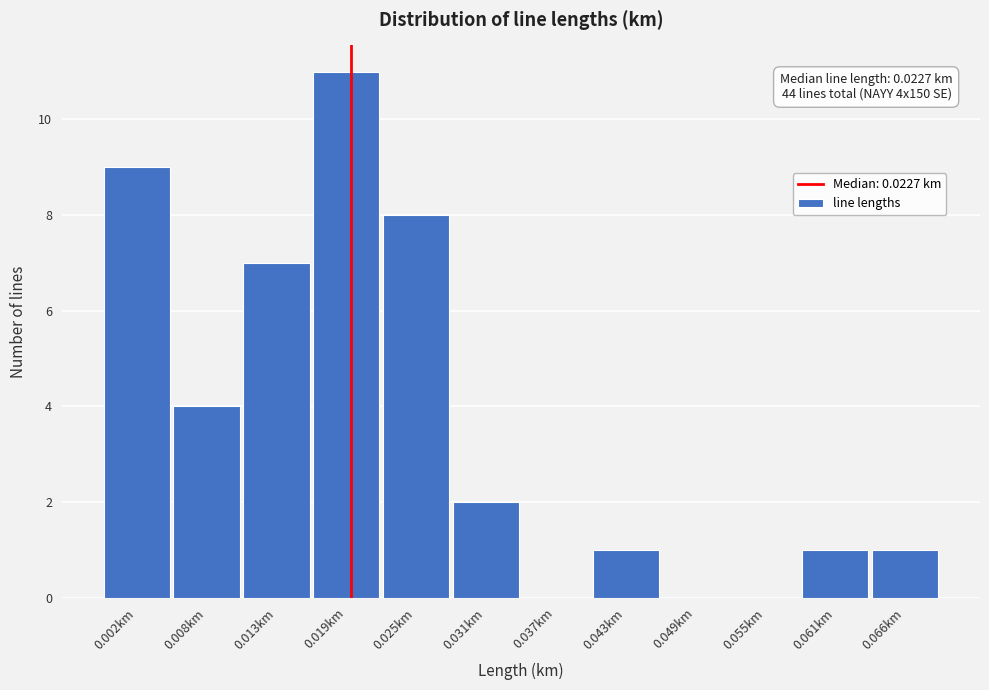

Reading right to left, extract all data points from this chart.

0.066km=1	0.061km=1	0.055km=0	0.049km=0	0.043km=1	0.037km=0	0.031km=2	0.025km=8	0.019km=11	0.013km=7	0.008km=4	0.002km=9